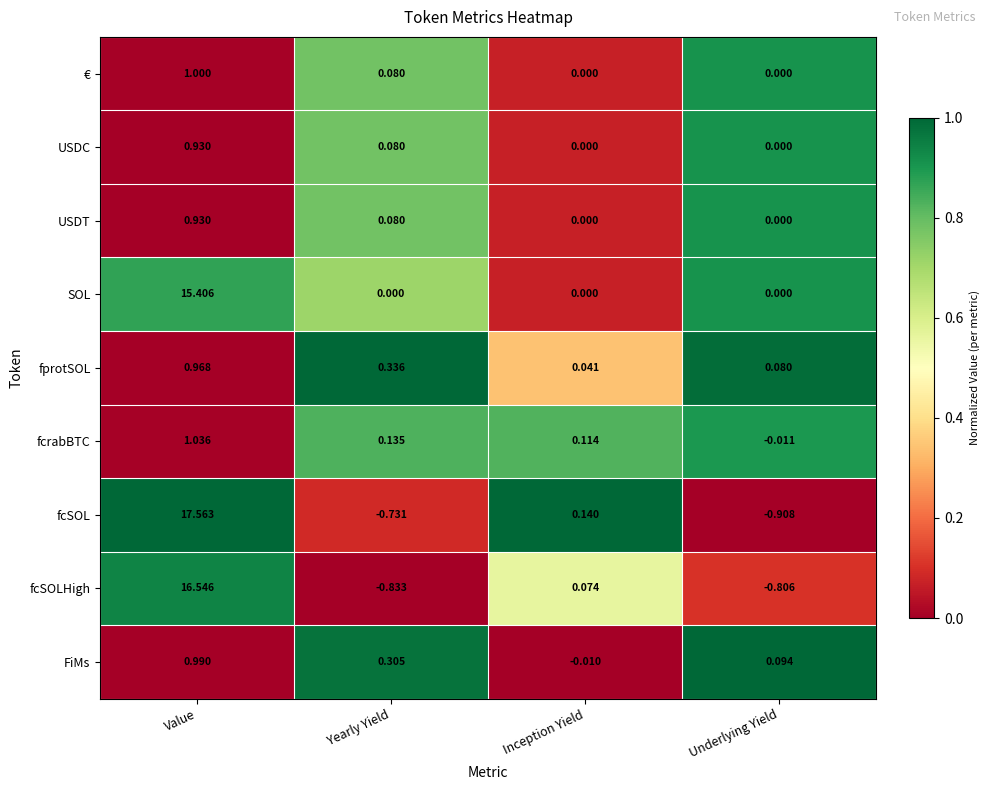

At how many categories does at least one series exceed 0?

4